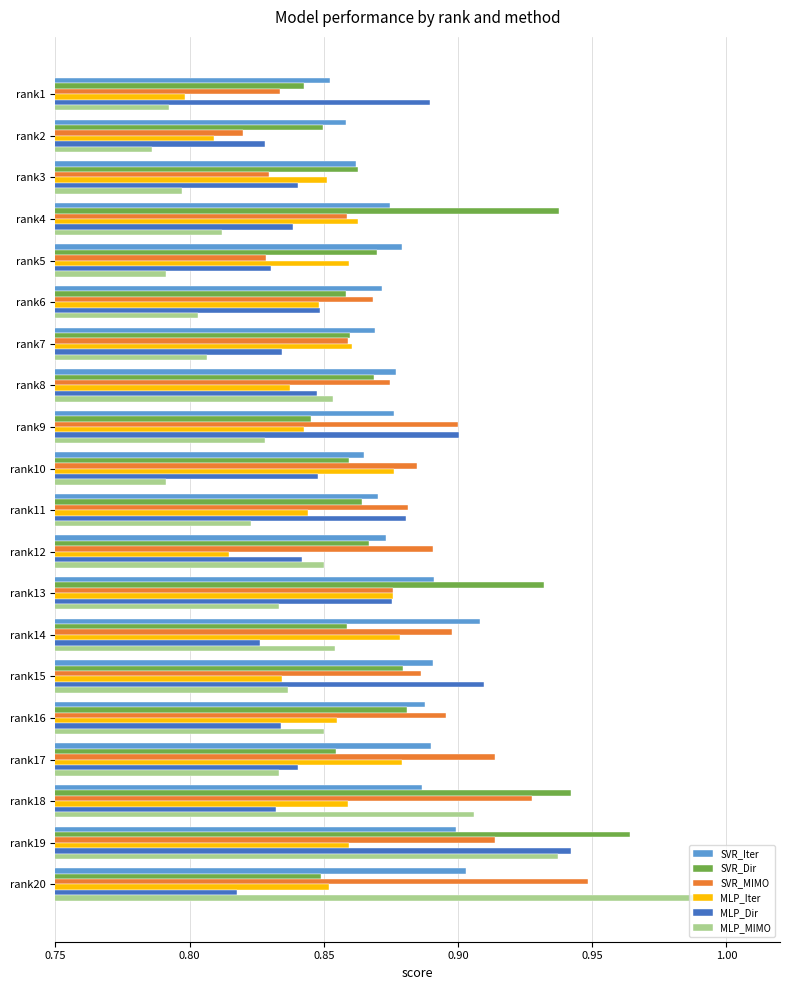

Where is SVR_Iter nearest to the value 0?

rank1